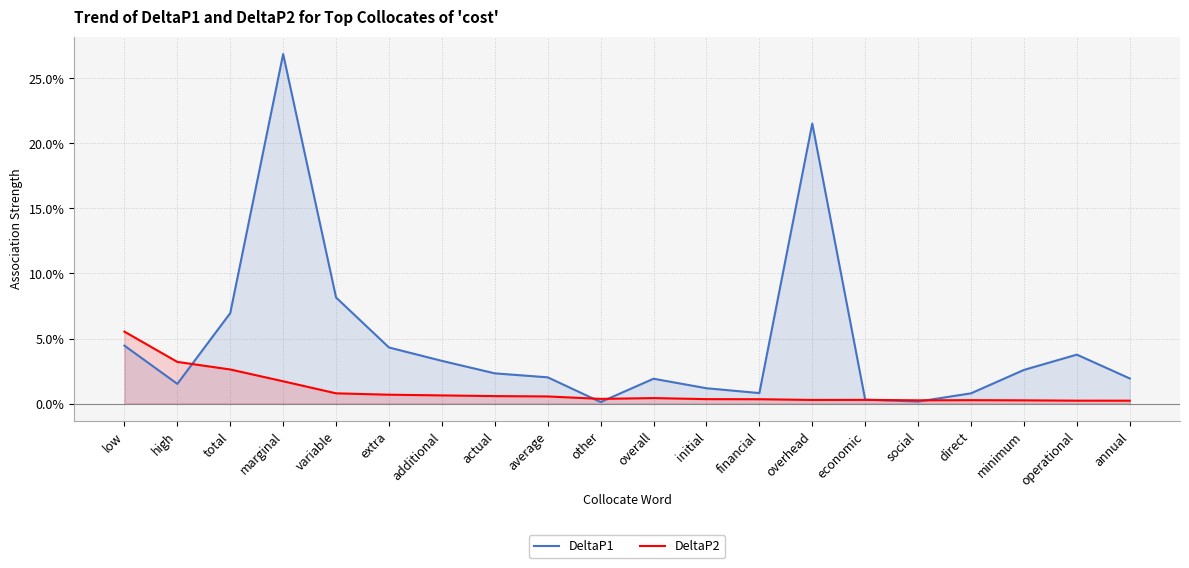

Is the value of DeltaP2 at minimum greater than the value of DeltaP1 at overall?

No